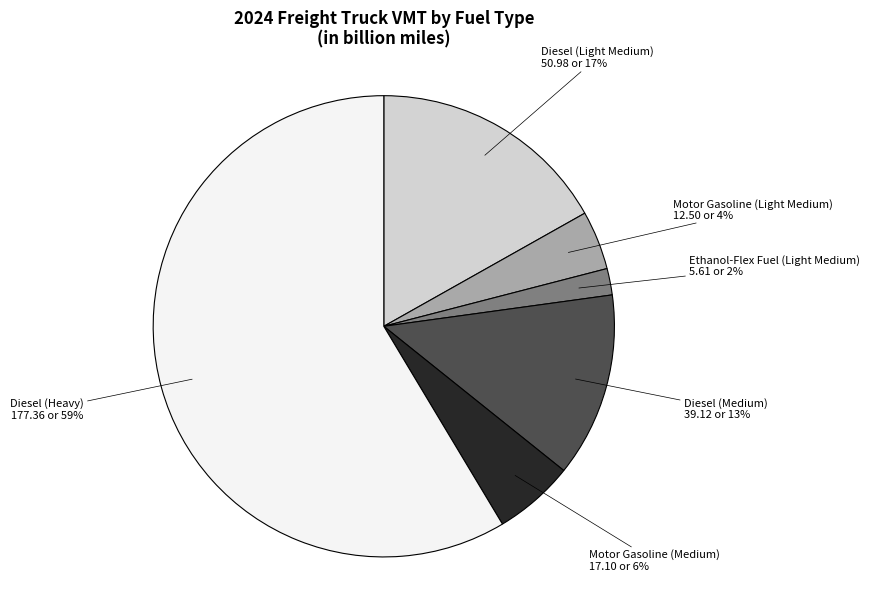

Which slice is the smallest?

Ethanol-Flex Fuel (Light Medium)